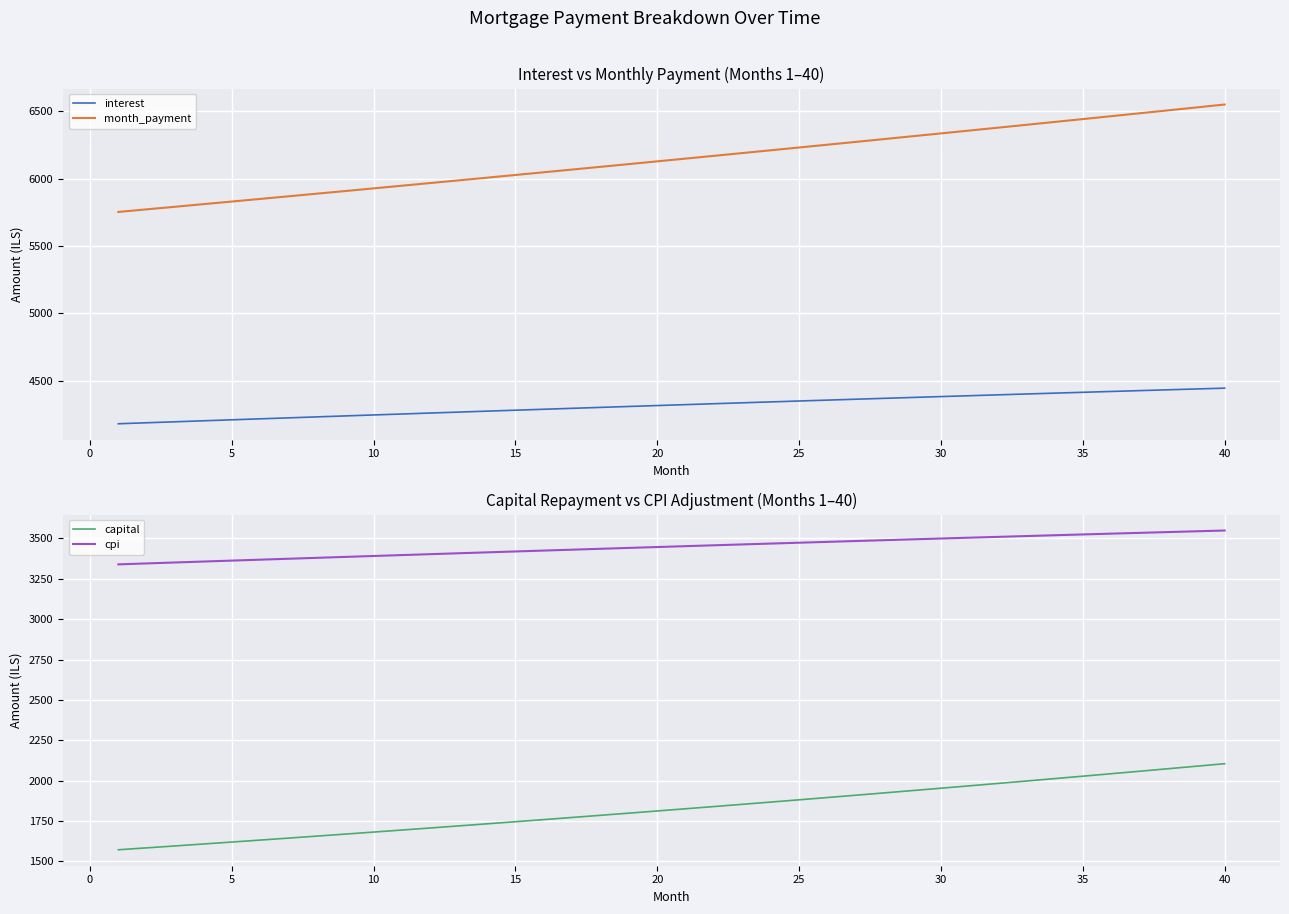

What is the lowest value of the month_payment series?

5752.5